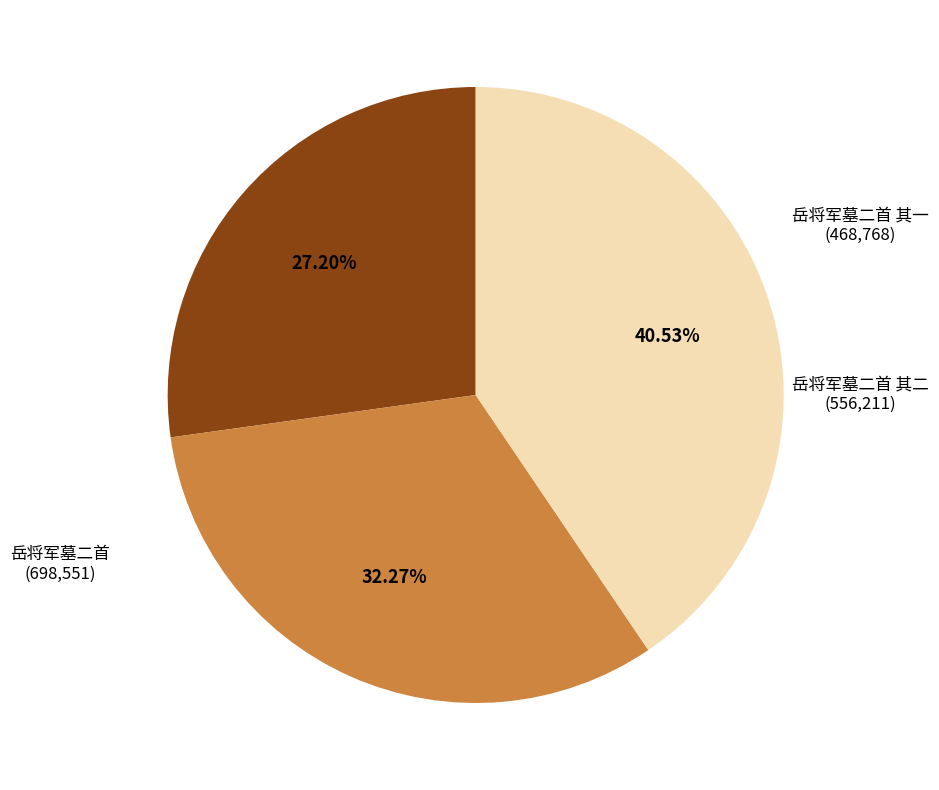

To the nearest percent, what percentage of the pie is 岳将军墓二首?

41%